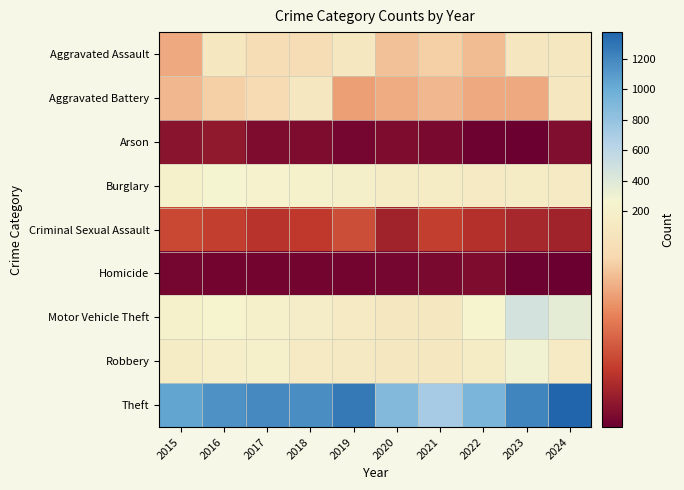

Between 2017 and 2022, which series saw the biggest shift?

Theft